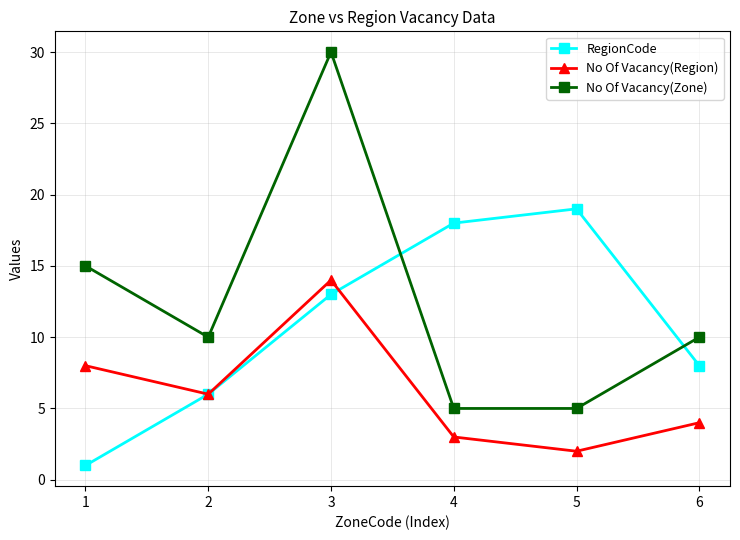

In No Of Vacancy(Region), how many points are higher than both neighbors (excluding endpoints)?

1